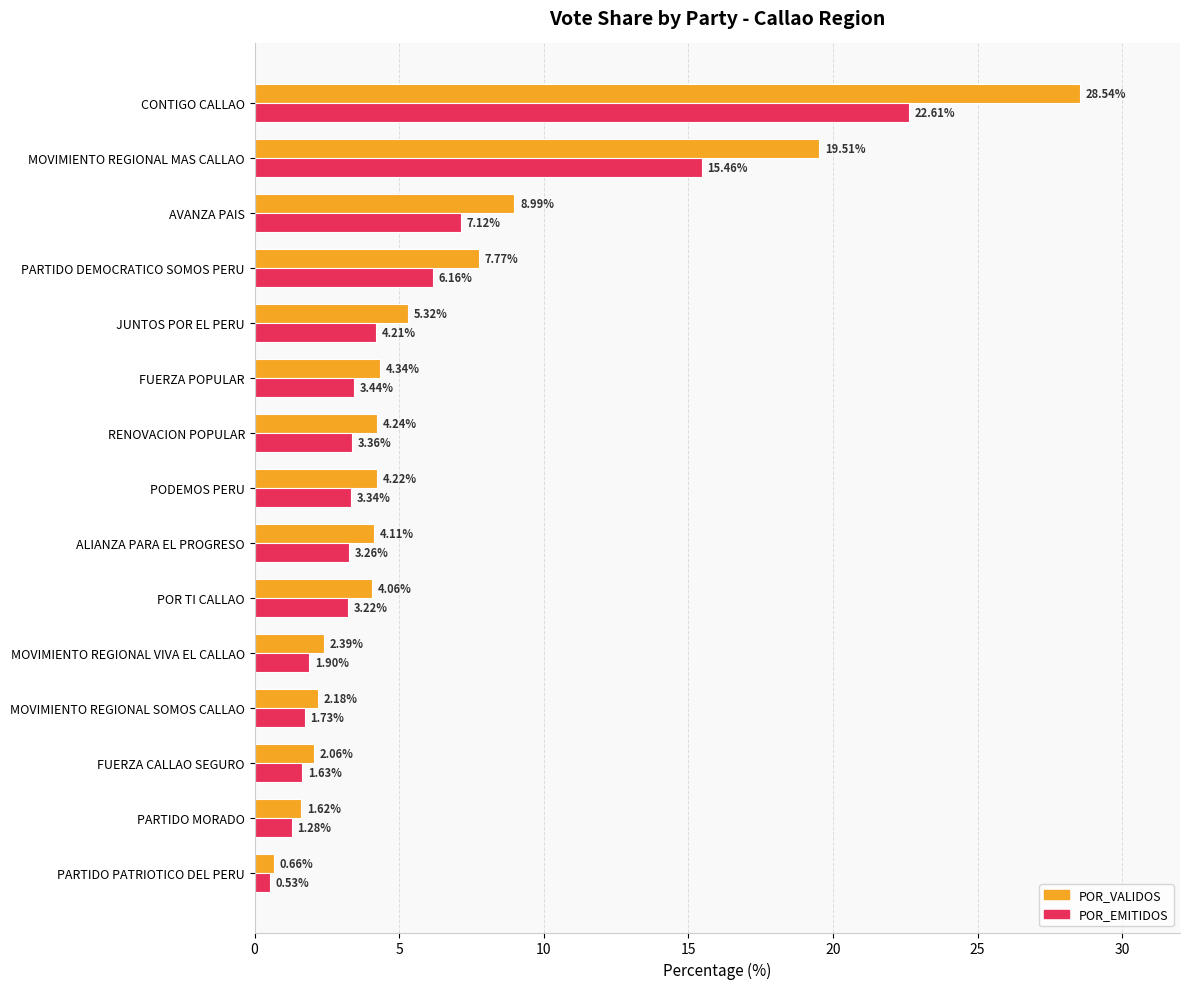

List the labels in order of POR_VALIDOS value, smallest first.

PARTIDO PATRIOTICO DEL PERU, PARTIDO MORADO, FUERZA CALLAO SEGURO, MOVIMIENTO REGIONAL SOMOS CALLAO, MOVIMIENTO REGIONAL VIVA EL CALLAO, POR TI CALLAO, ALIANZA PARA EL PROGRESO, PODEMOS PERU, RENOVACION POPULAR, FUERZA POPULAR, JUNTOS POR EL PERU, PARTIDO DEMOCRATICO SOMOS PERU, AVANZA PAIS, MOVIMIENTO REGIONAL MAS CALLAO, CONTIGO CALLAO